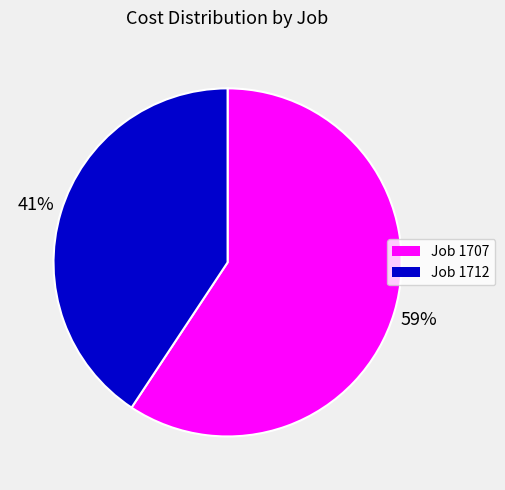

Is there a majority slice in this chart?

Yes